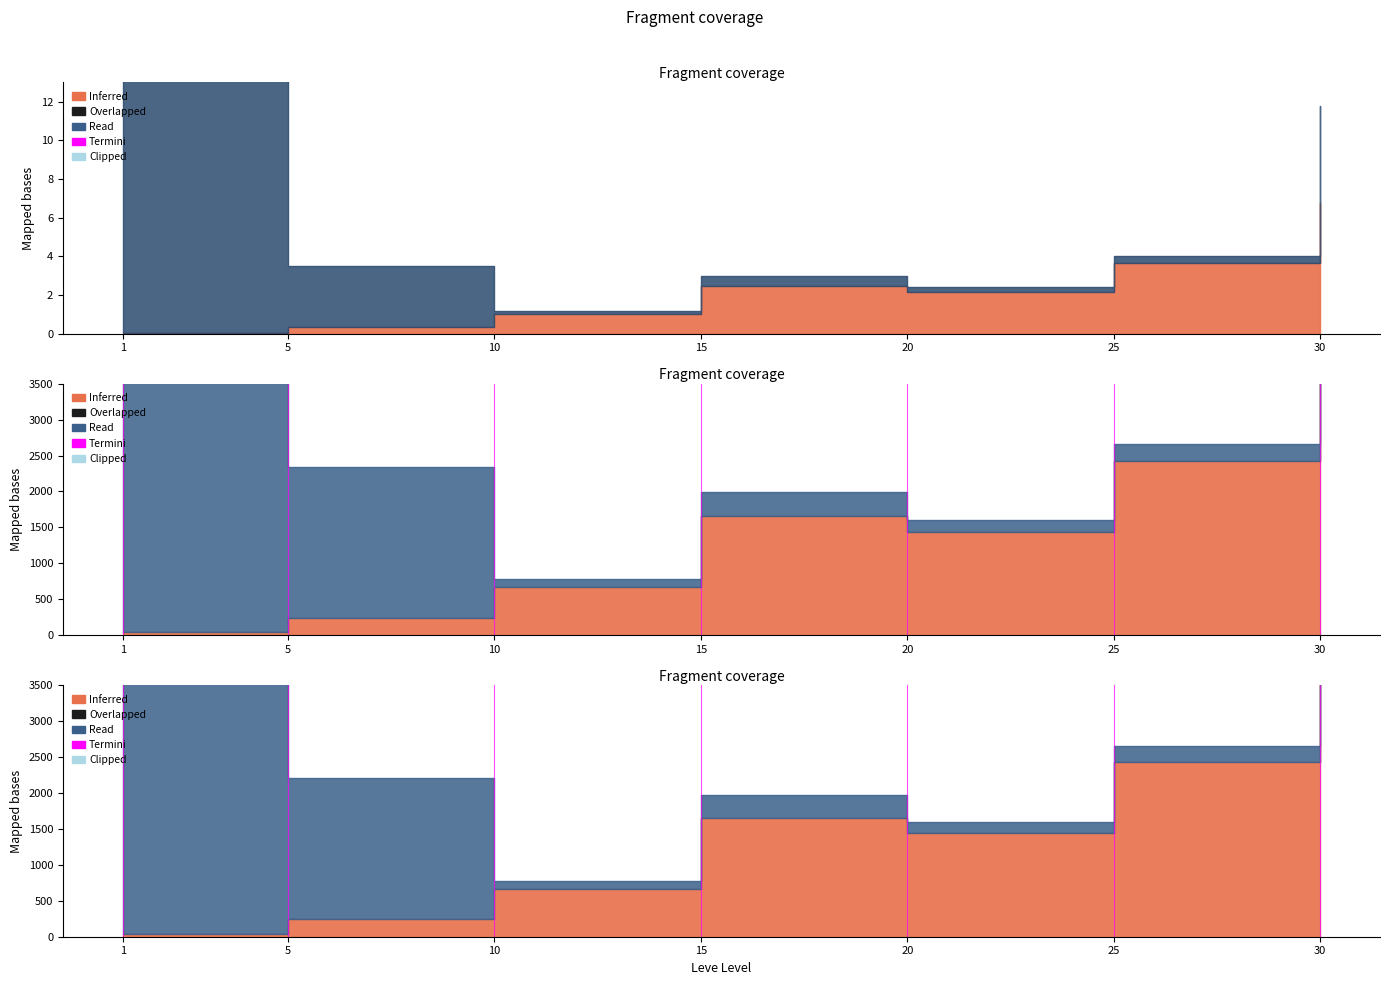

Read the value at 1.

1